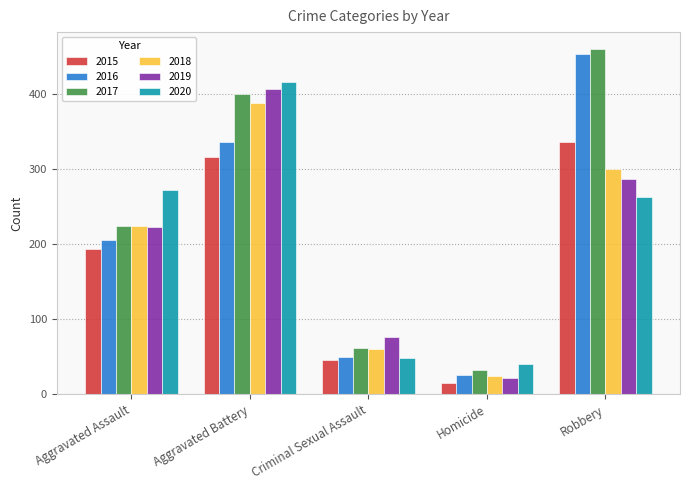

Reading right to left, list all the values displayed in this chart.

2015: Robbery=337	Homicide=15	Criminal Sexual Assault=46	Aggravated Battery=316	Aggravated Assault=194
2016: Robbery=454	Homicide=26	Criminal Sexual Assault=50	Aggravated Battery=336	Aggravated Assault=206
2017: Robbery=460	Homicide=33	Criminal Sexual Assault=62	Aggravated Battery=400	Aggravated Assault=225
2018: Robbery=301	Homicide=25	Criminal Sexual Assault=60	Aggravated Battery=389	Aggravated Assault=225
2019: Robbery=287	Homicide=22	Criminal Sexual Assault=77	Aggravated Battery=407	Aggravated Assault=223
2020: Robbery=263	Homicide=41	Criminal Sexual Assault=48	Aggravated Battery=416	Aggravated Assault=273